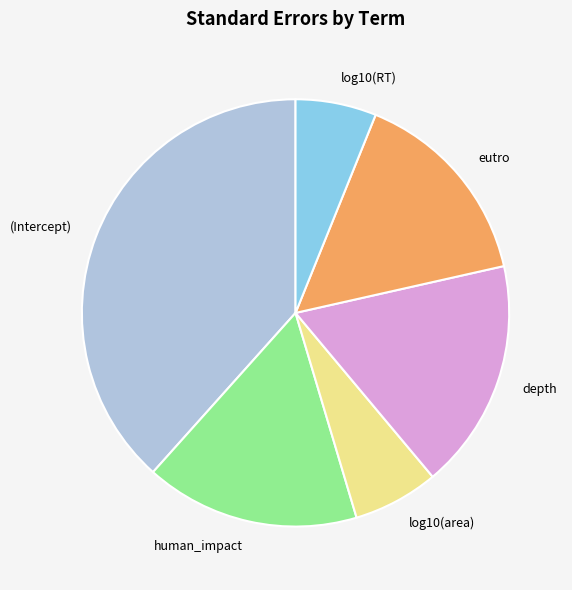

What is the largest slice in the pie chart?

(Intercept)